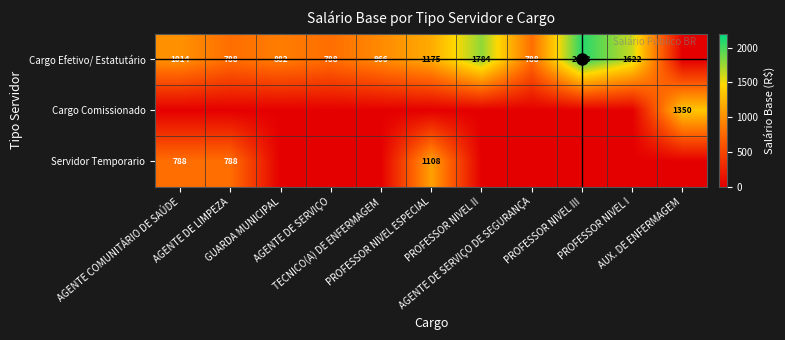

Is it true that Cargo Efetivo/ Estatutário equals 2092.8 at PROFESSOR NIVEL III?

True